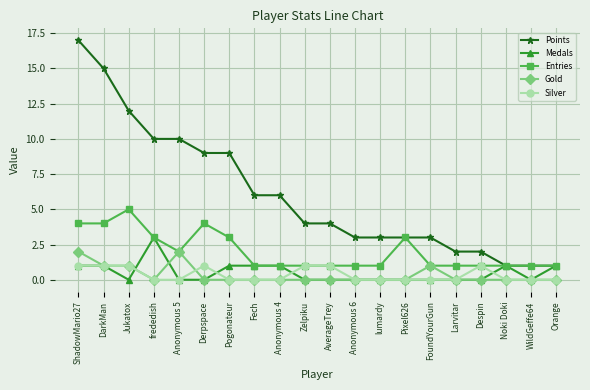

Between DarkMan and Larvitar, which series saw the biggest shift?

Points